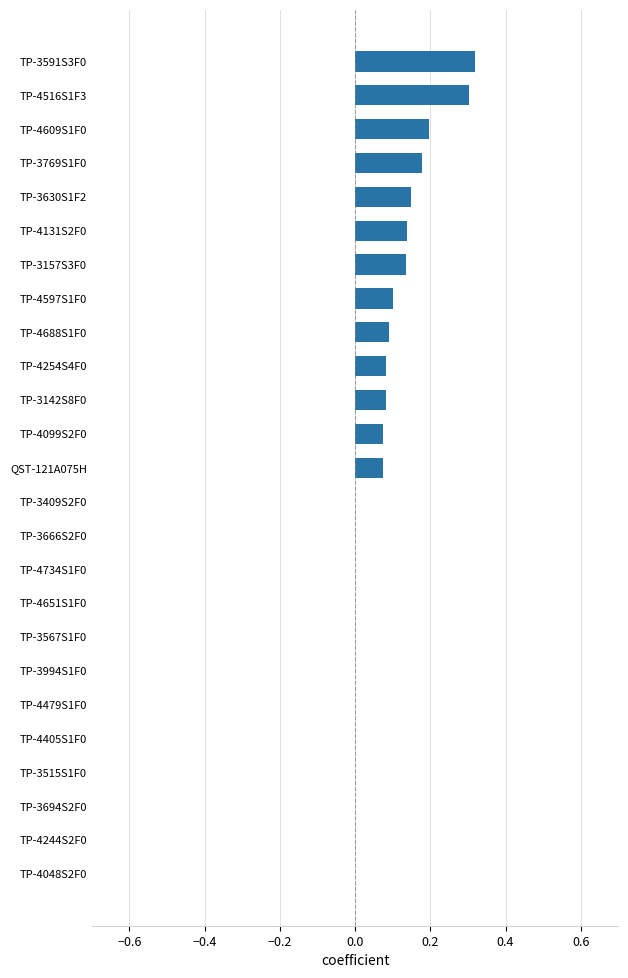

Is it true that the value at TP-3515S1F0 is 0.0?

True